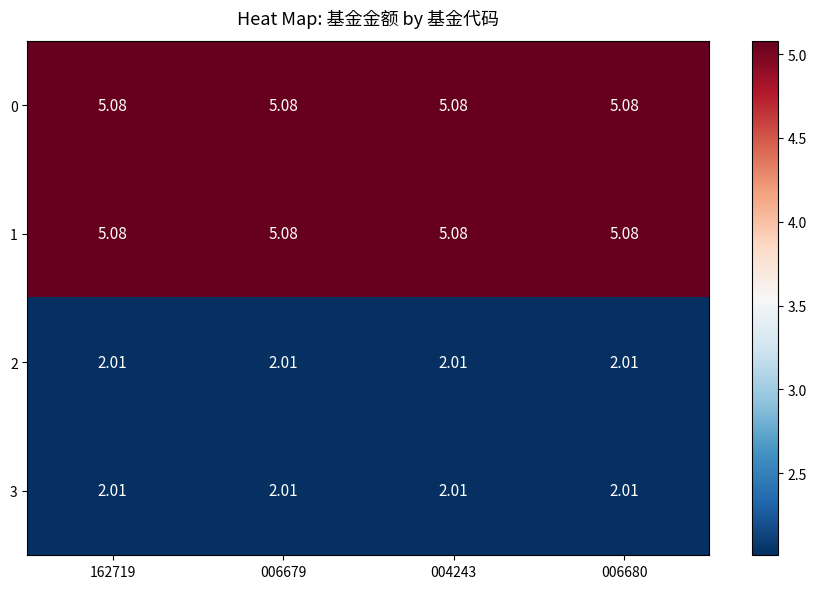

At how many categories does at least one series exceed 3?

4